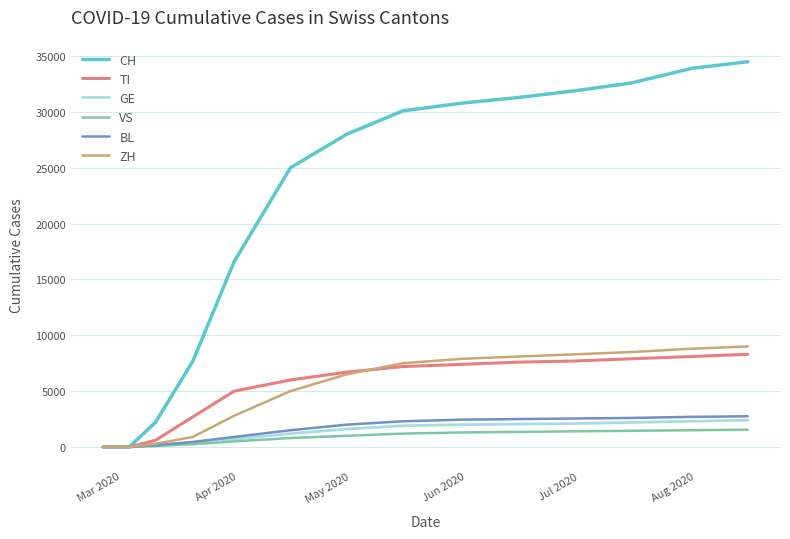

Which series has the largest total across all categories?

CH